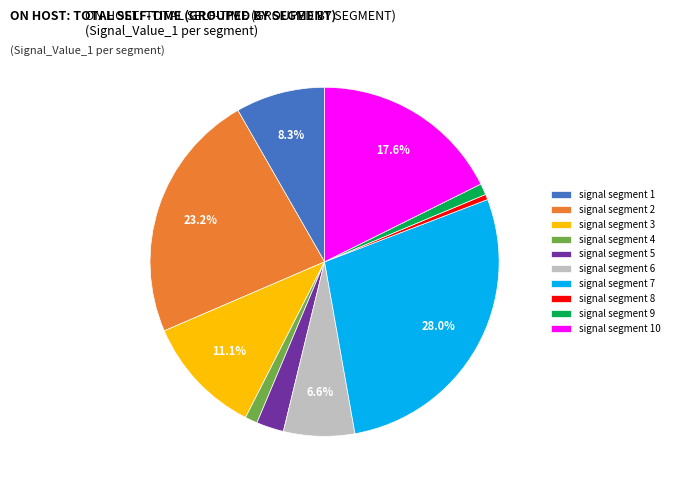

Is it true that signal segment 6 is 1% of the pie?

False